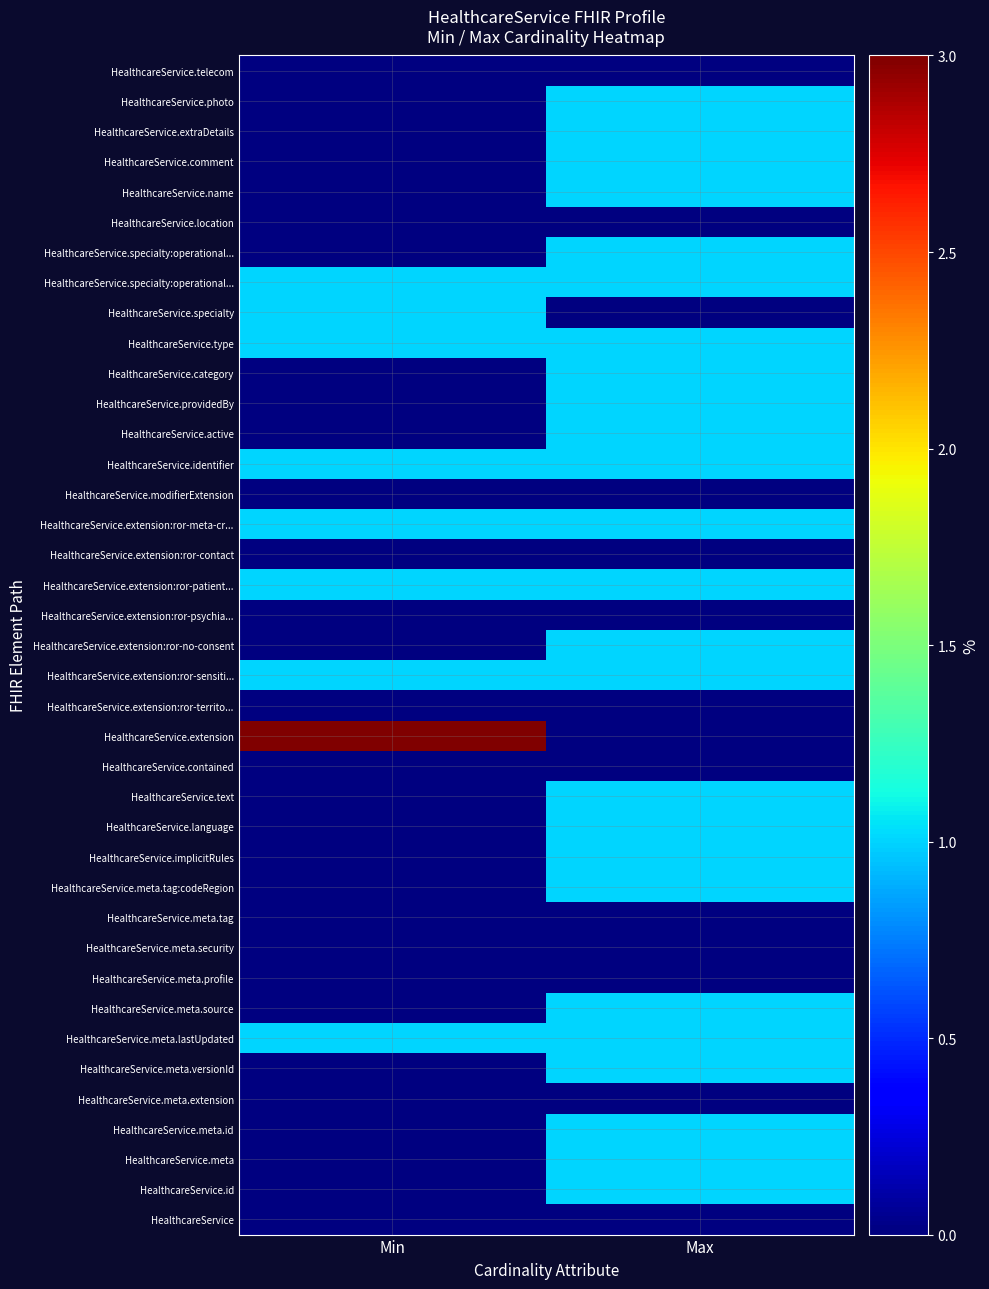

What is the greatest value displayed?

3